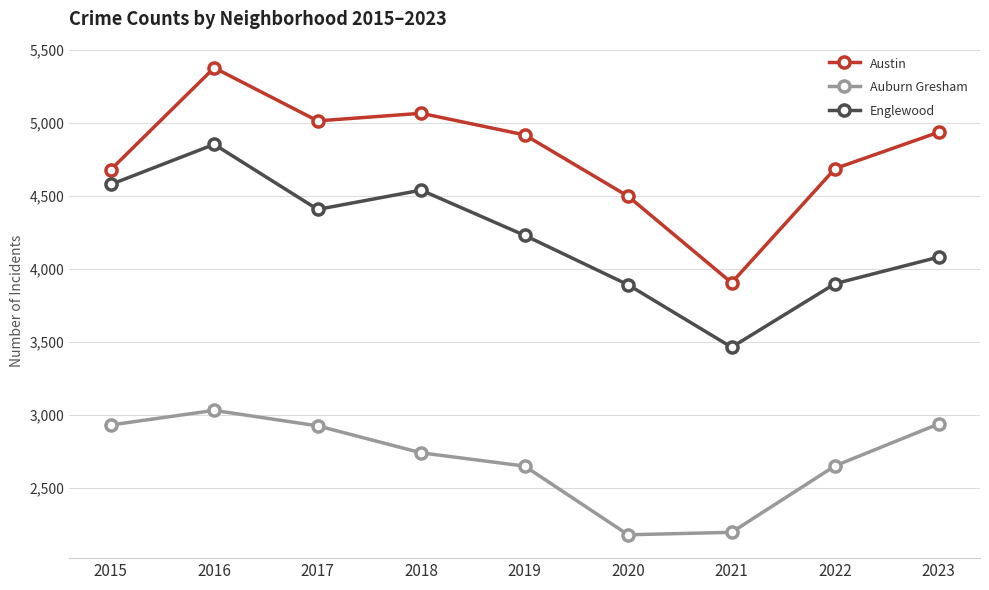

How many values in the Englewood series are below 4231?

4